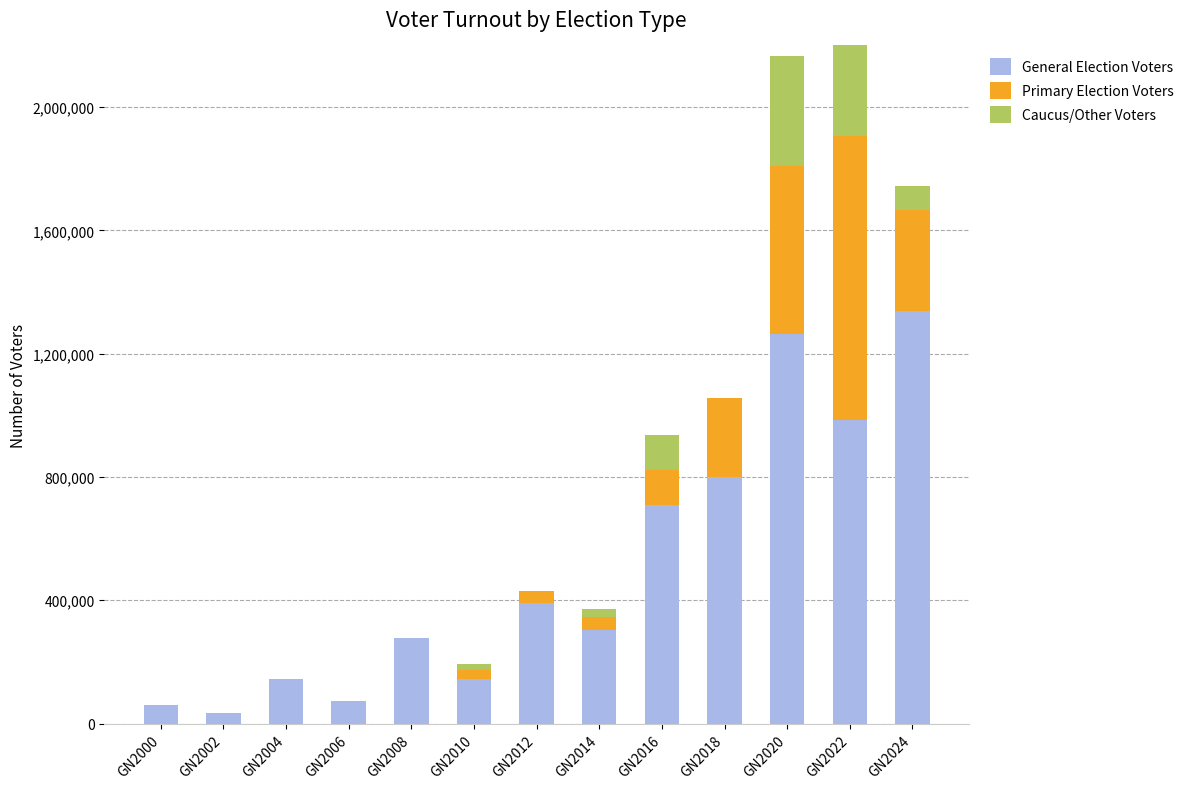

Which series has the largest total across all categories?

General Election Voters